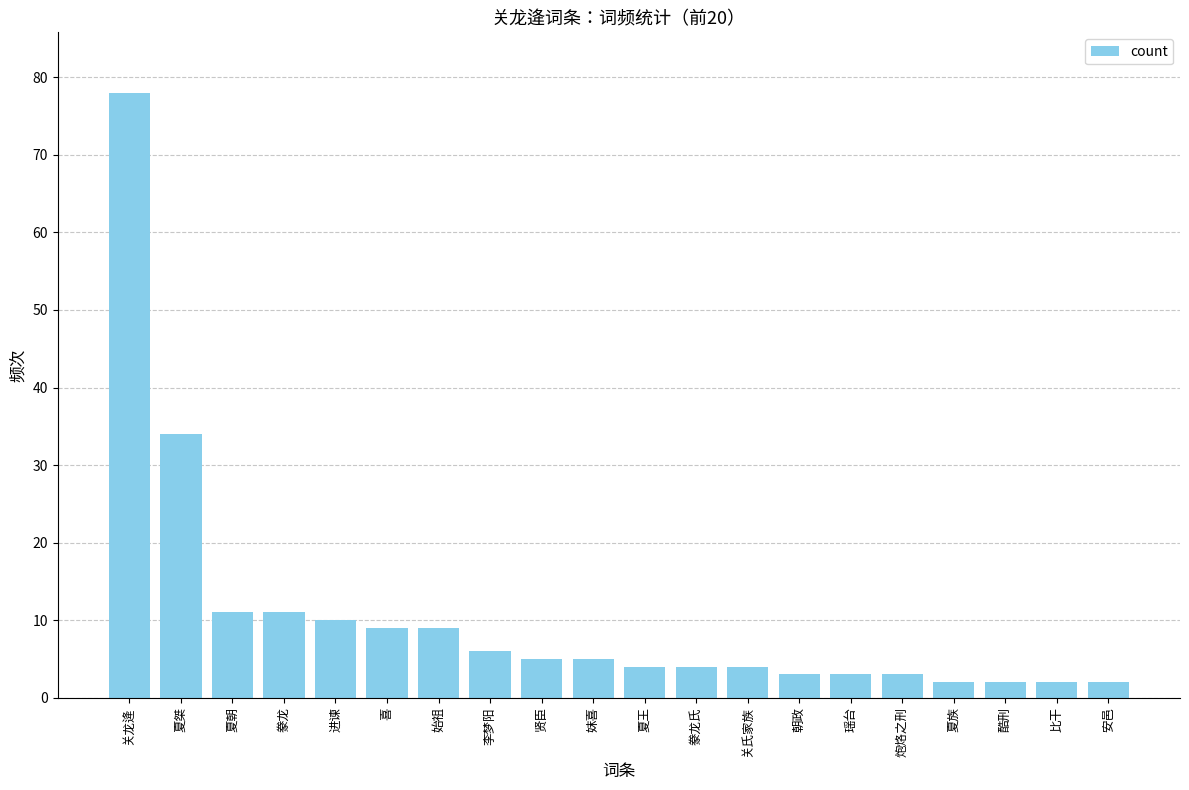

What is the average value?

10